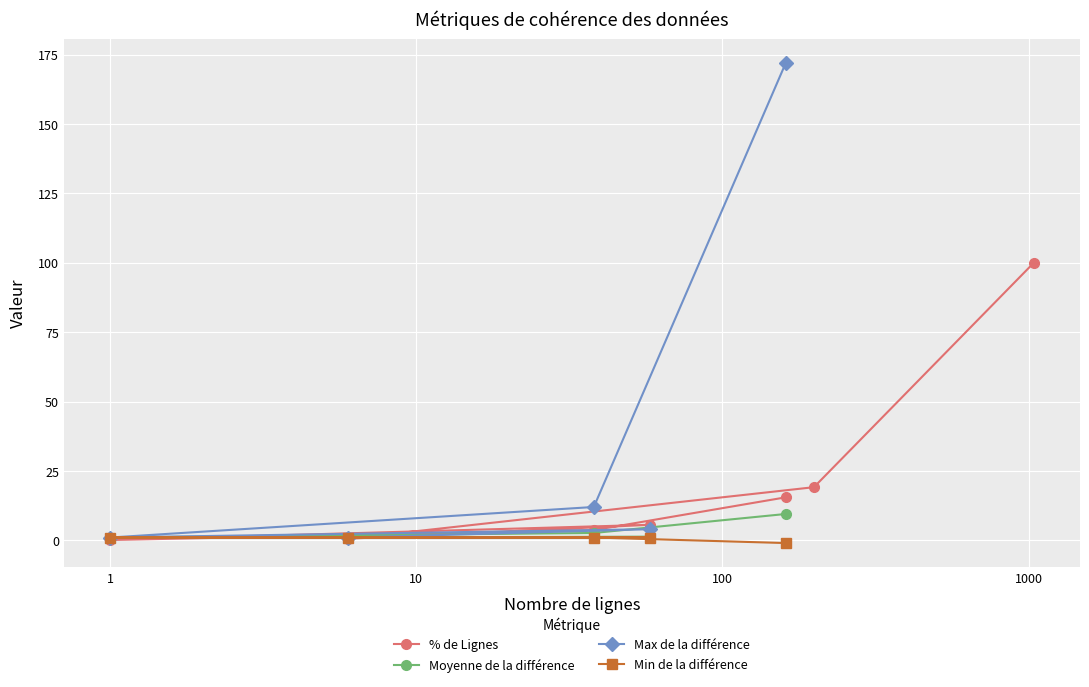

What is the highest value of the % de Lignes series?

100.0